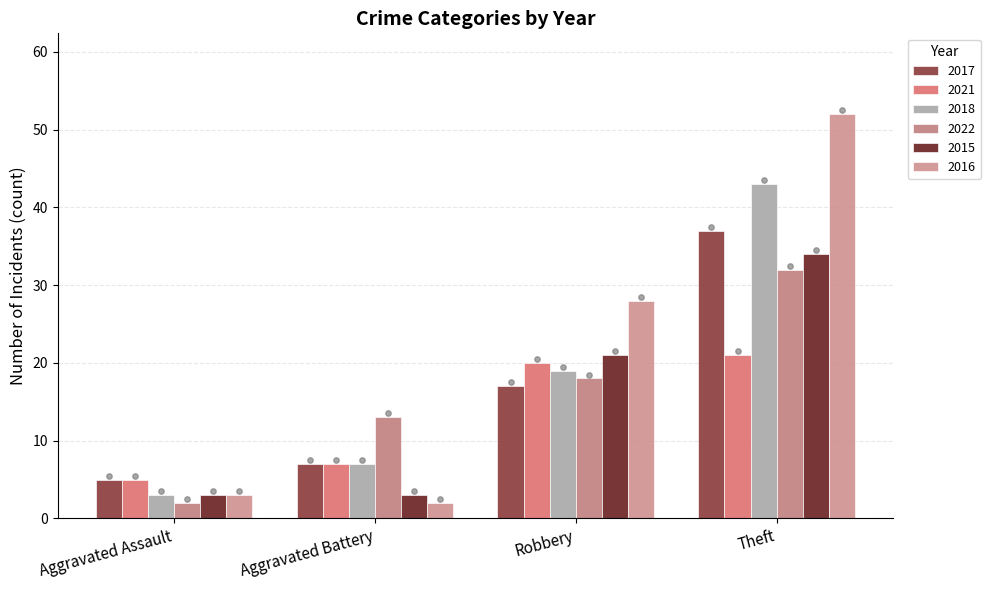

What are all the series names shown in the legend?

2017, 2021, 2018, 2022, 2015, 2016